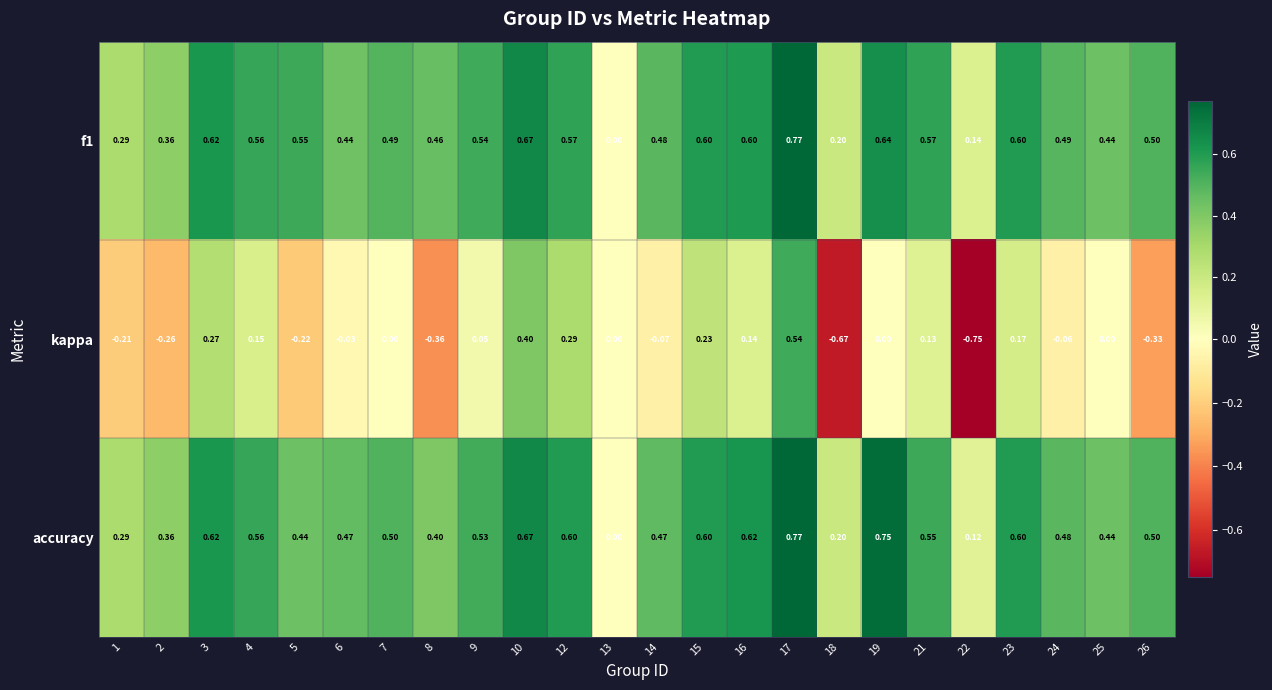

Which series changed the most between 2 and 25?

kappa